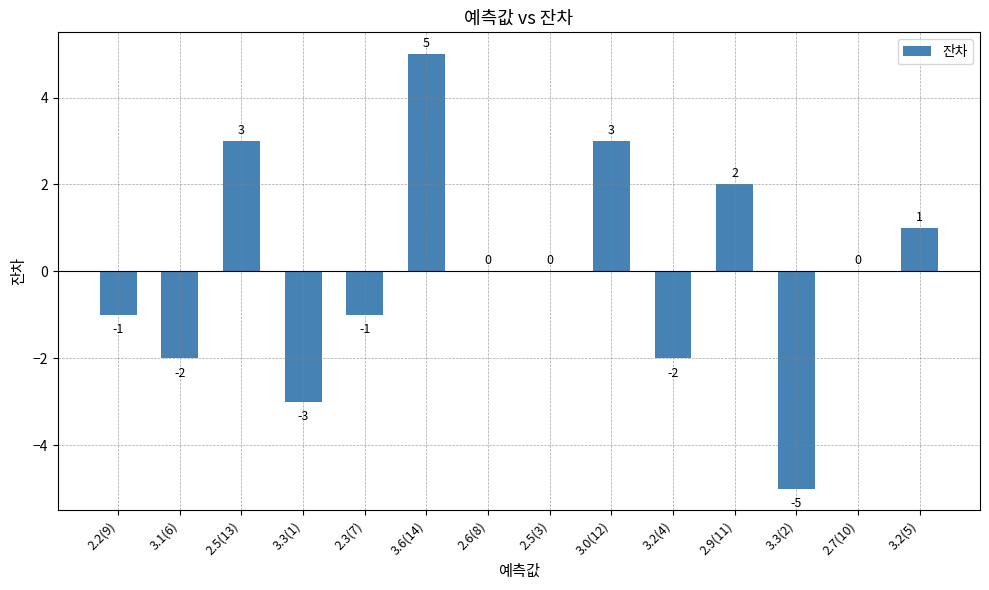

Reading left to right, transcribe all the data shown in this chart.

-1	-2	3	-3	-1	5	0	0	3	-2	2	-5	0	1